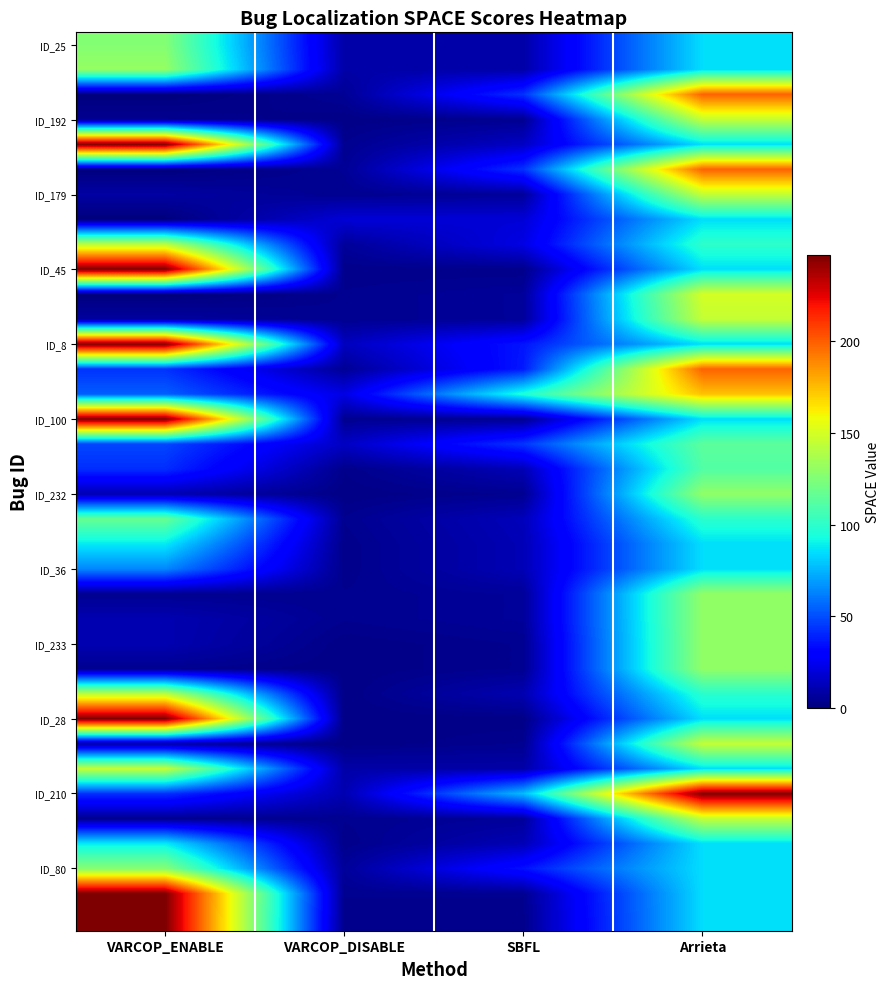

What is the difference between the highest and lowest values at SBFL?

94